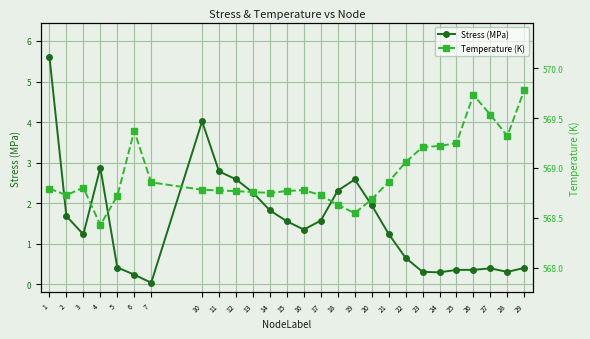

How many values in the Stress (MPa) series exceed 1?

16